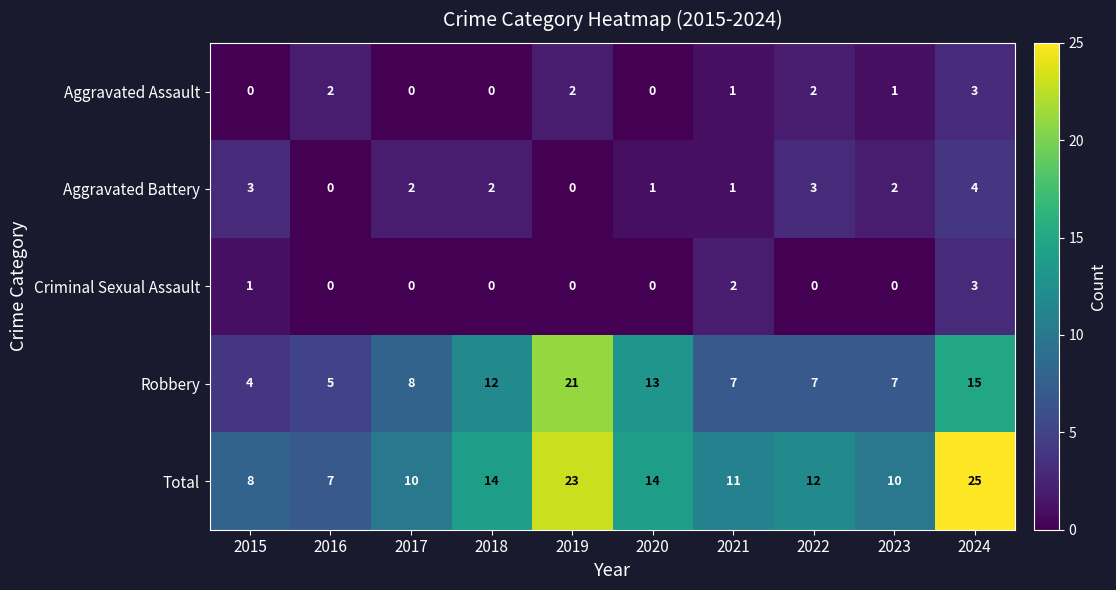

What is the maximum value for Aggravated Assault?

3